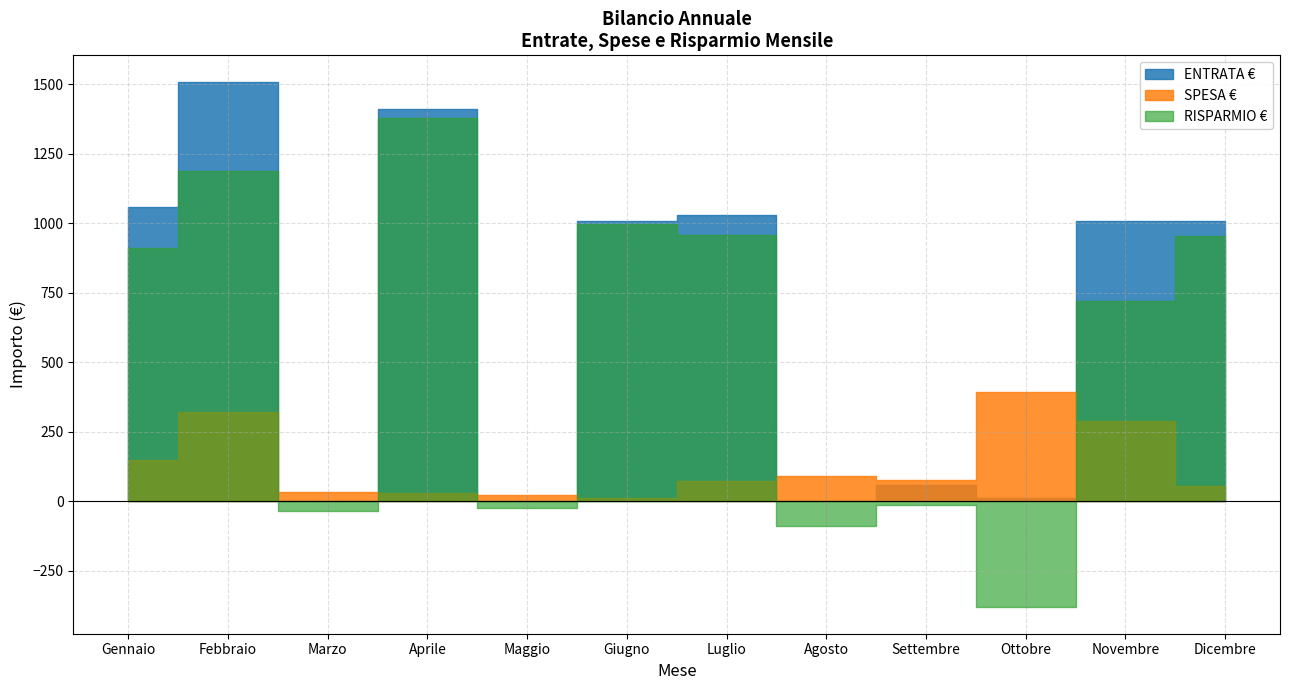

Reading left to right, what are all the values shown in this chart?

ENTRATA €: Gennaio=1060	Febbraio=1510	Marzo=0	Aprile=1410	Maggio=0	Giugno=1010	Luglio=1030	Agosto=0	Settembre=60	Ottobre=10	Novembre=1010	Dicembre=1010
SPESA €: Gennaio=150	Febbraio=320	Marzo=35	Aprile=30	Maggio=23	Giugno=13	Luglio=73	Agosto=90	Settembre=75	Ottobre=392	Novembre=290	Dicembre=55
RISPARMIO €: Gennaio=910	Febbraio=1190	Marzo=-35	Aprile=1380	Maggio=-23	Giugno=997	Luglio=957	Agosto=-90	Settembre=-15	Ottobre=-382	Novembre=720	Dicembre=955